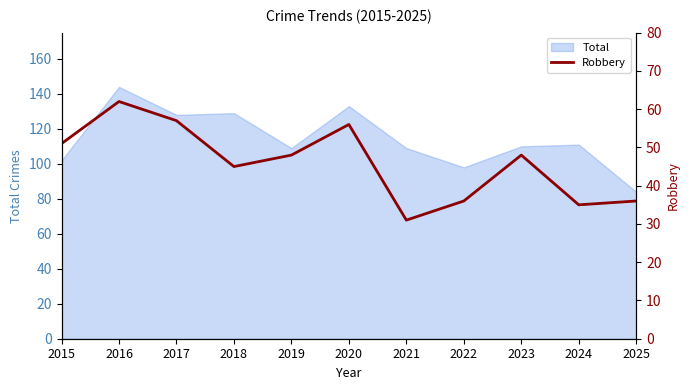

What is the value of the 4th point from the left?

45